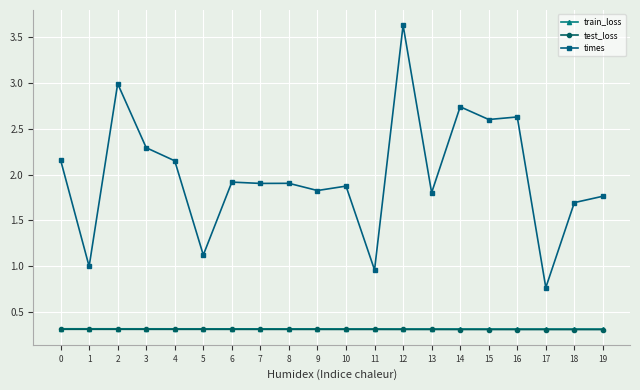

True or false: times and test_loss cross at least once.

False